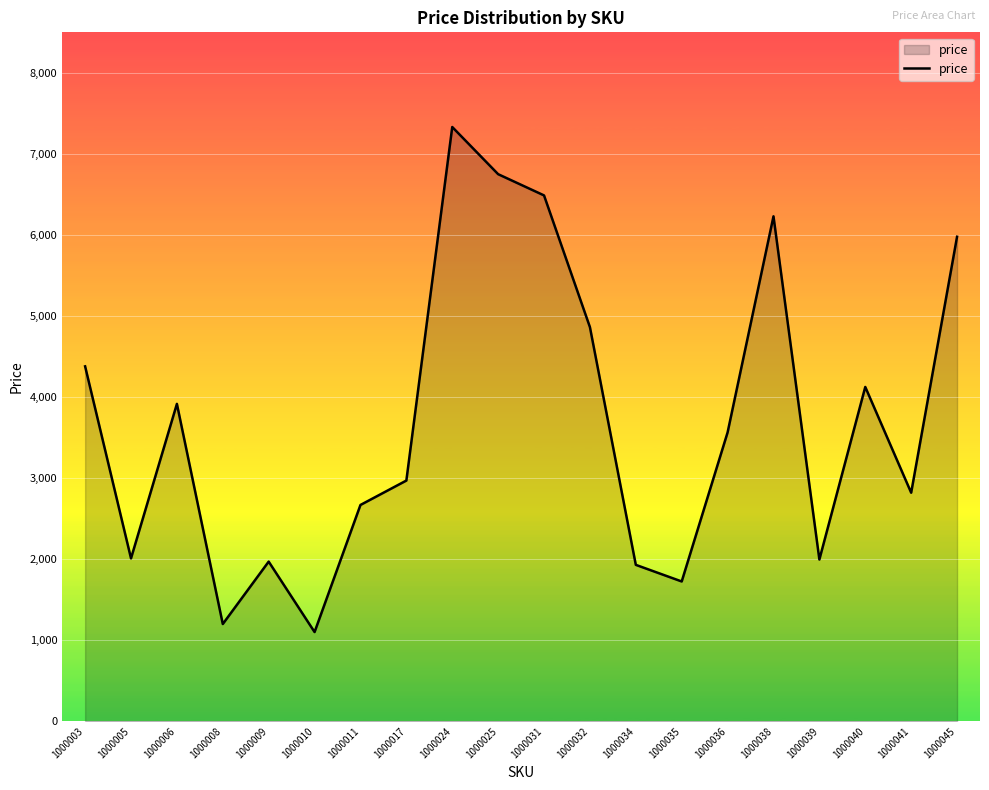

True or false: the data shows 1930 at 1000034.

True